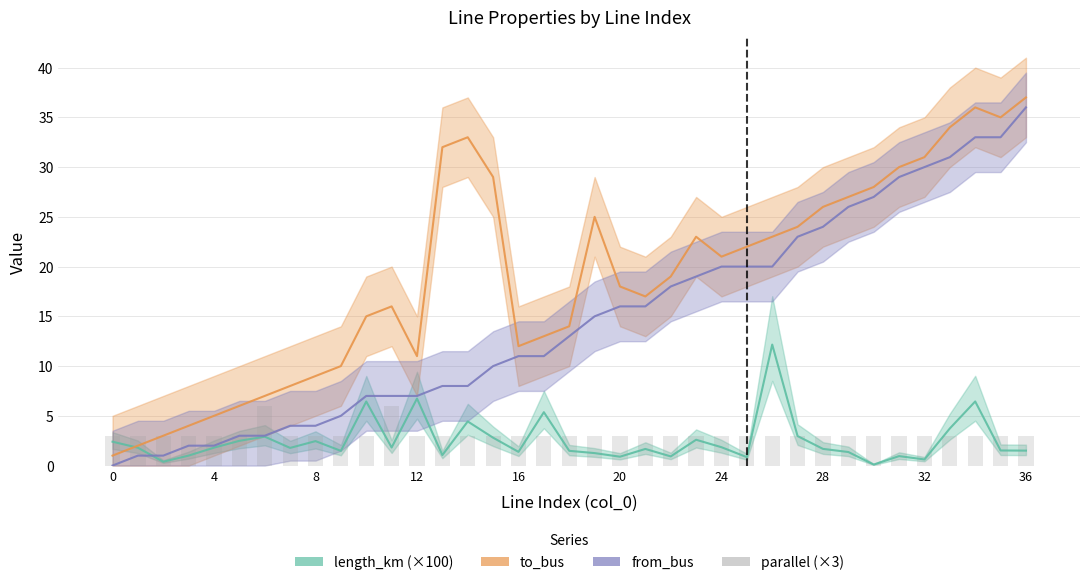

What are all the series names shown in the legend?

length_km (×100), to_bus, from_bus, parallel (×3)